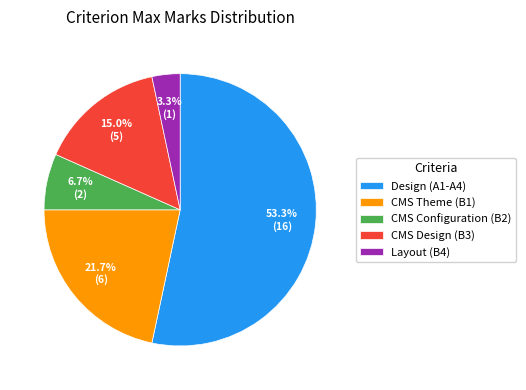

Which category has the smallest portion of the pie?

Layout (B4)